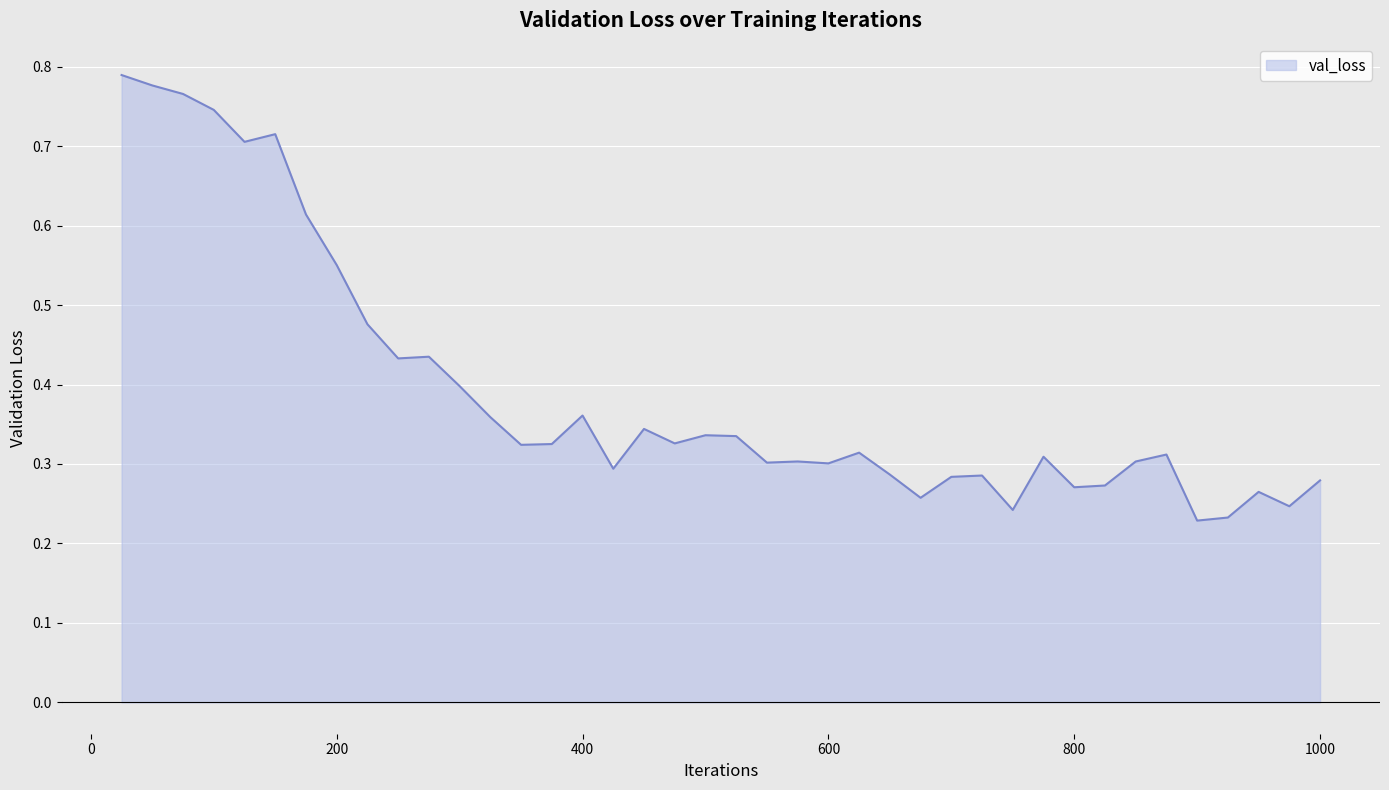

How many distinct data groups are displayed?

1